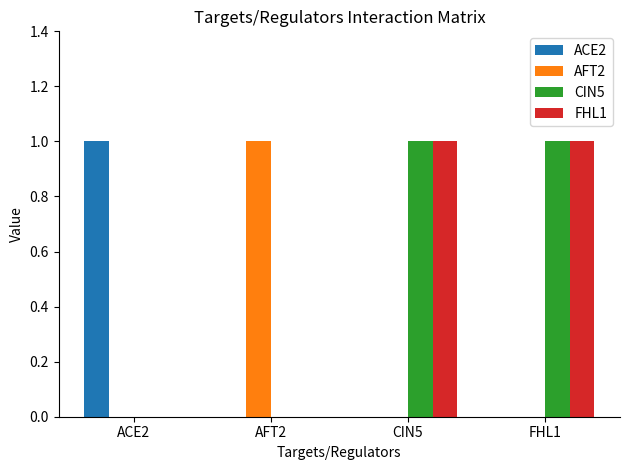

The value of AFT2 at FHL1 is 0. True or false?

True